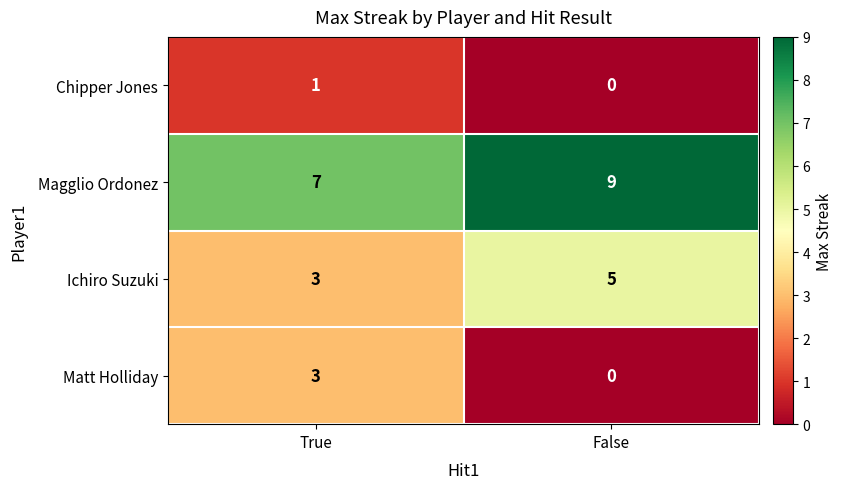

Reading left to right, extract all data points from this chart.

Chipper Jones: True=1	False=0
Magglio Ordonez: True=7	False=9
Ichiro Suzuki: True=3	False=5
Matt Holliday: True=3	False=0